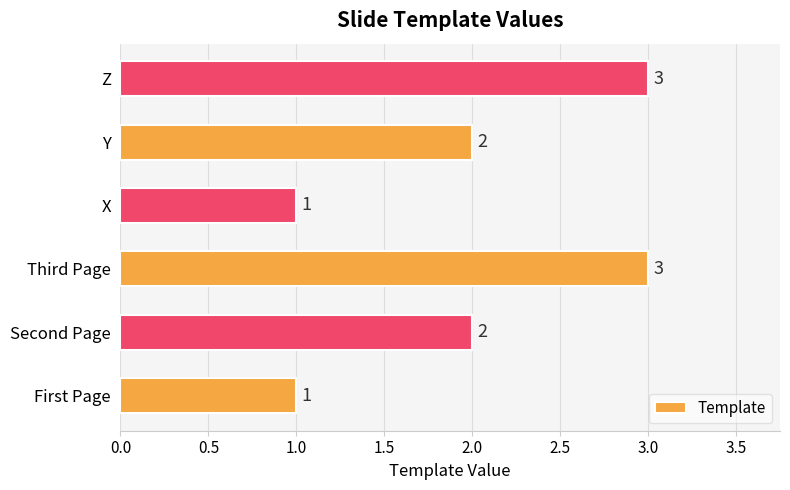

Does the chart contain stacked bars?

No